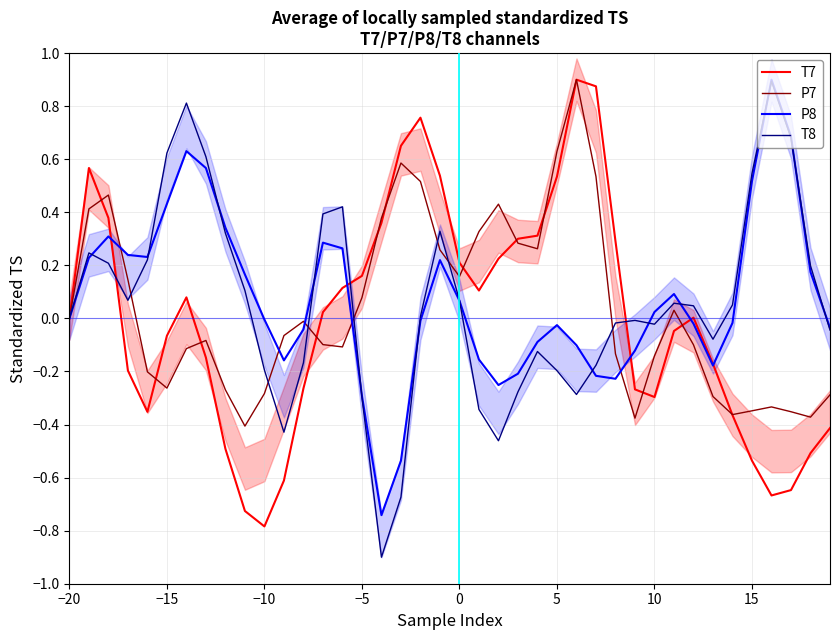

The P7 series shows 0.0 at −5. True or false?

False